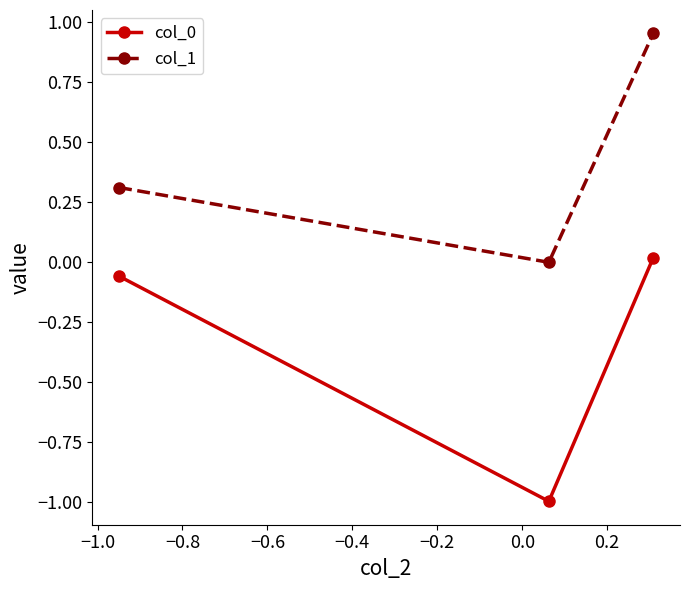

What is the average value of the col_0 series?

-0.3